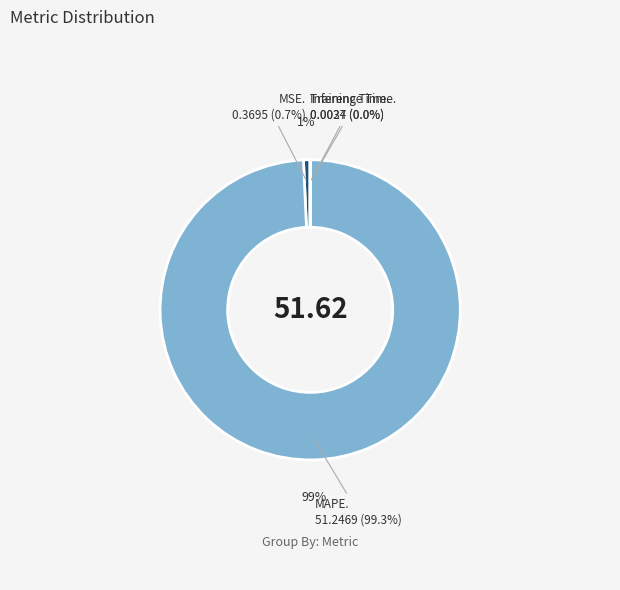

How many segments does this pie chart have?

4